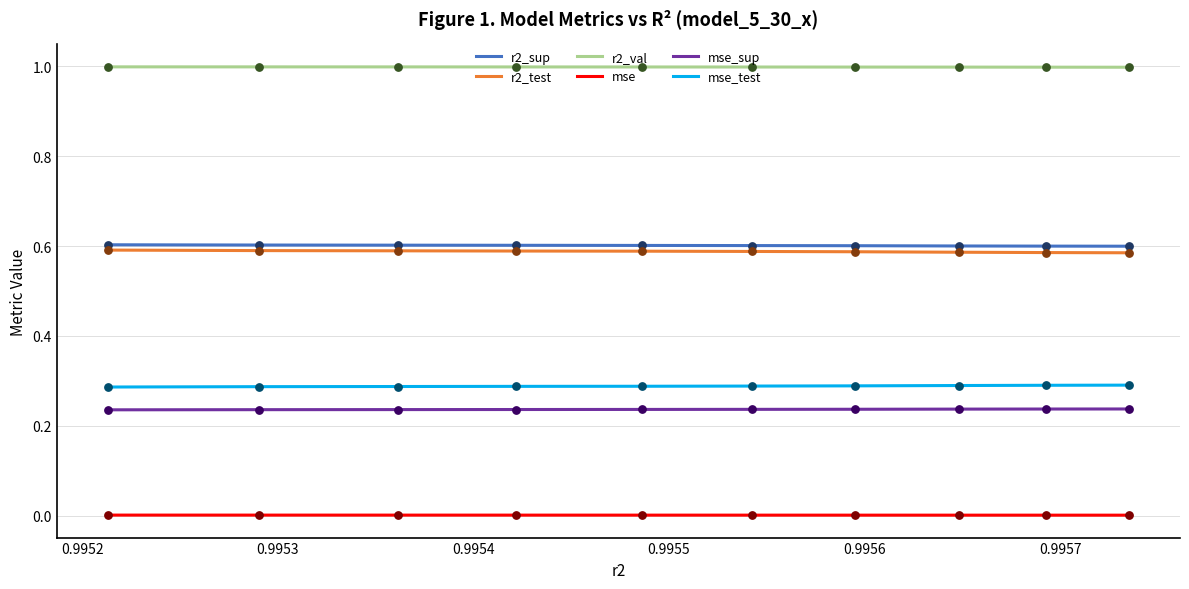

What is the lowest value of the r2_val series?

1.0